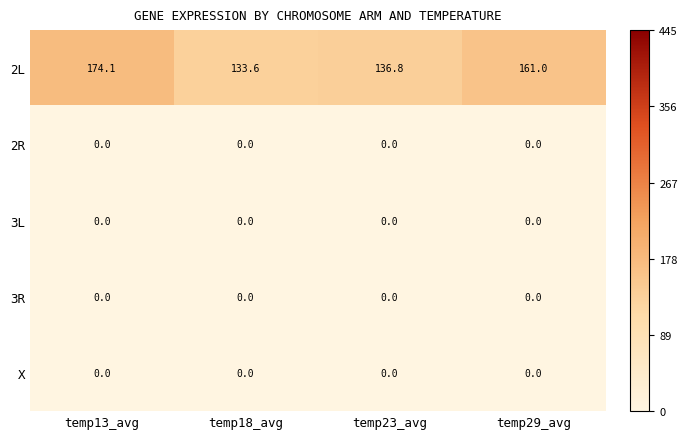

Reading left to right, what are all the values shown in this chart?

2L: temp13_avg=174.1	temp18_avg=133.6	temp23_avg=136.8	temp29_avg=161.0
2R: temp13_avg=0.0	temp18_avg=0.0	temp23_avg=0.0	temp29_avg=0.0
3L: temp13_avg=0.0	temp18_avg=0.0	temp23_avg=0.0	temp29_avg=0.0
3R: temp13_avg=0.0	temp18_avg=0.0	temp23_avg=0.0	temp29_avg=0.0
X: temp13_avg=0.0	temp18_avg=0.0	temp23_avg=0.0	temp29_avg=0.0